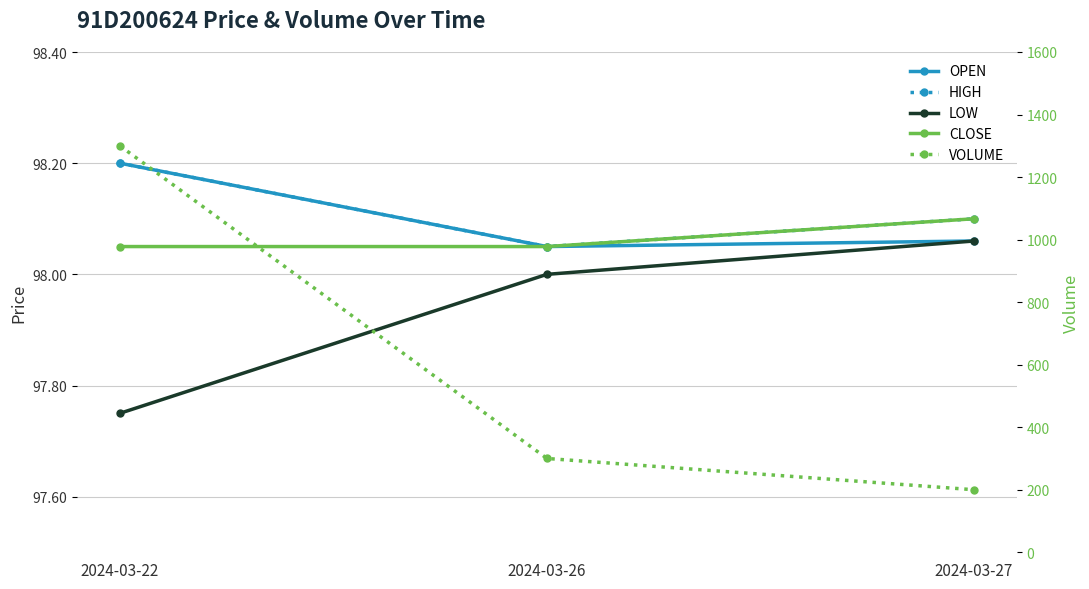

Which label corresponds to the smallest value in the chart?

2024-03-22